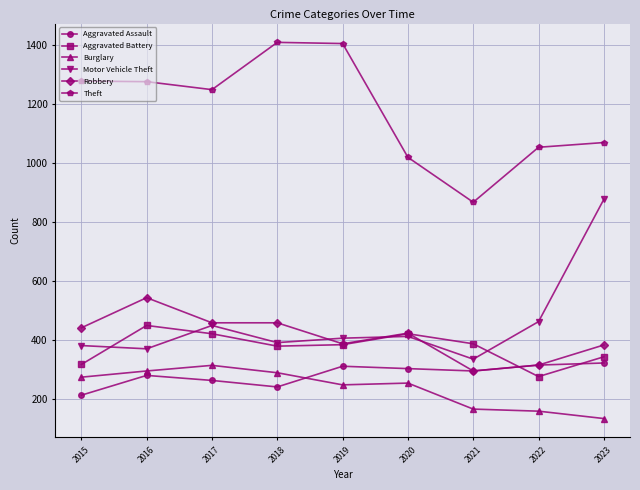

What is the smallest value displayed?

135